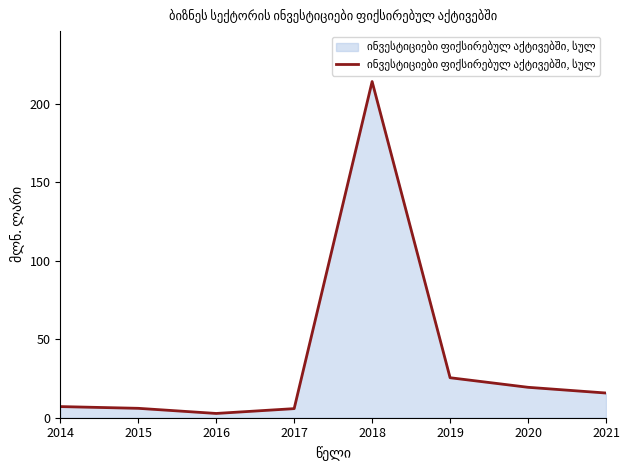

Which label corresponds to the largest value in the chart?

2018